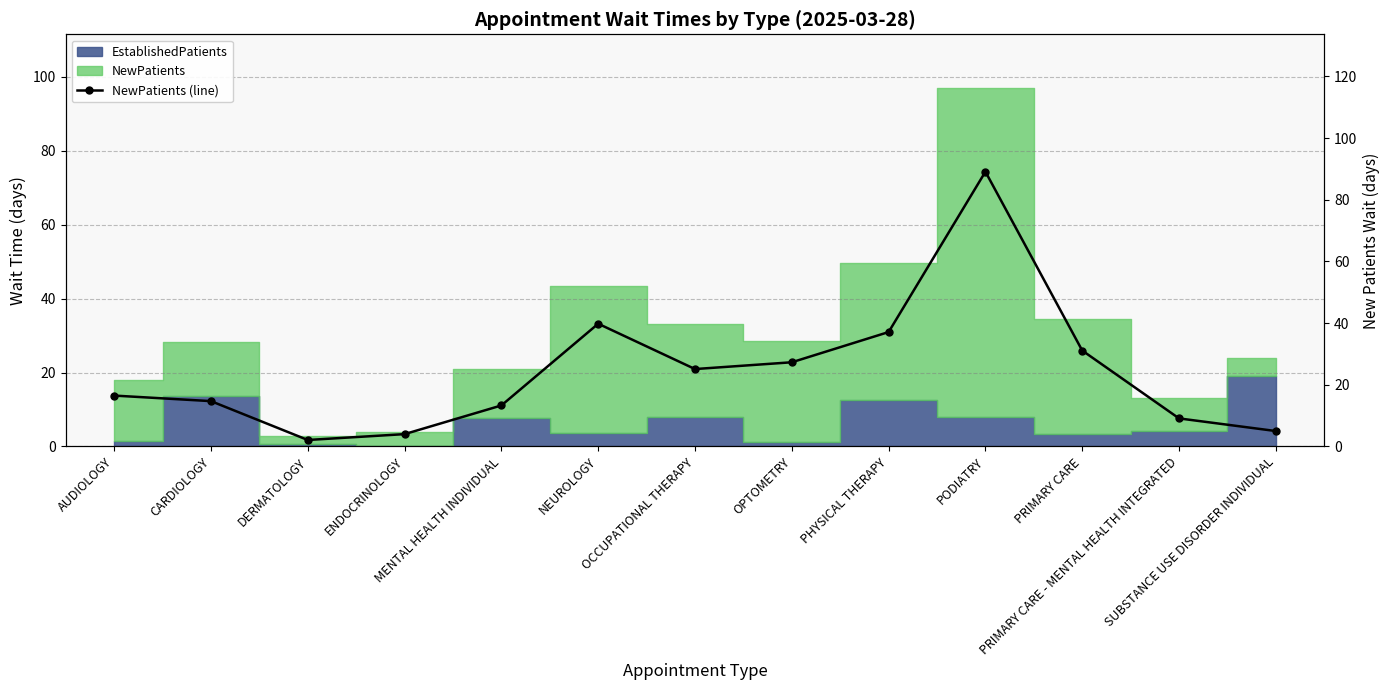

At which category does the data reach its first local valley?

DERMATOLOGY